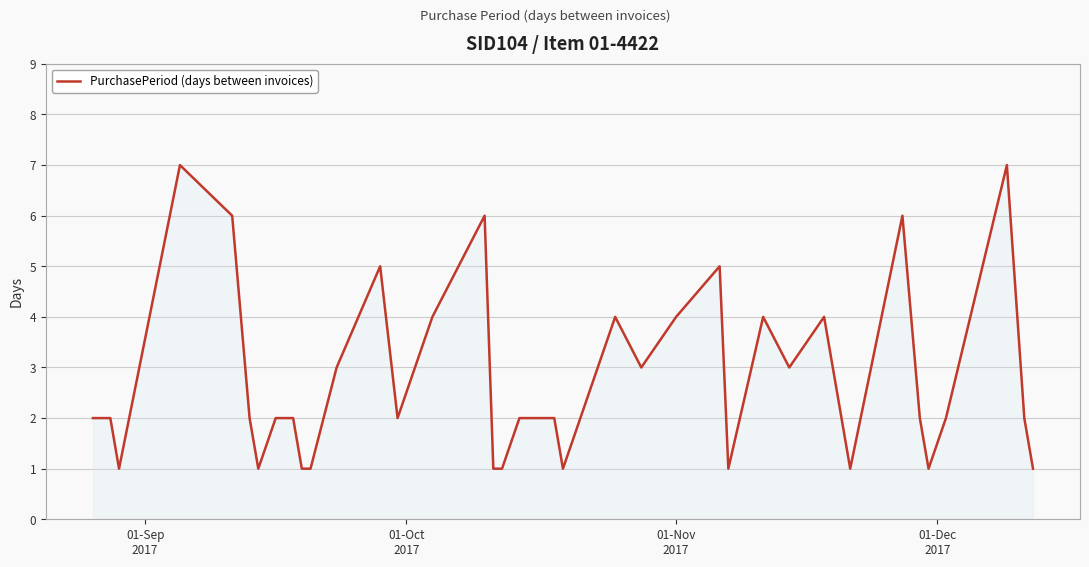

What is the maximum value shown in the chart?

7